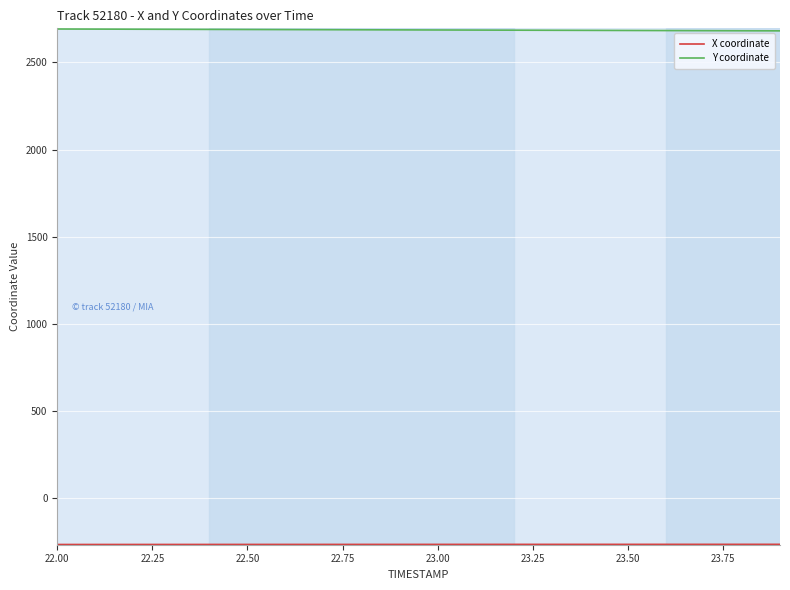

What is the minimum value for Y coordinate?

2680.5